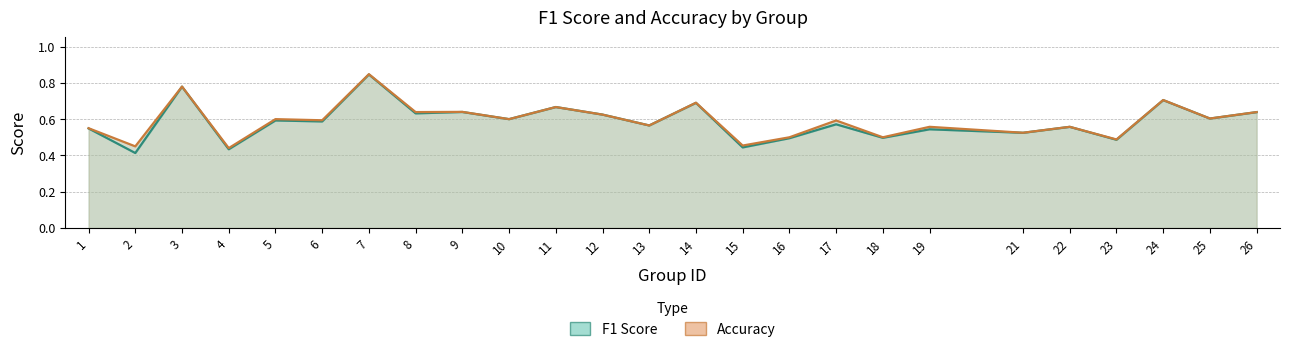

What is the value of the Accuracy point at the 25th from the left?

0.6